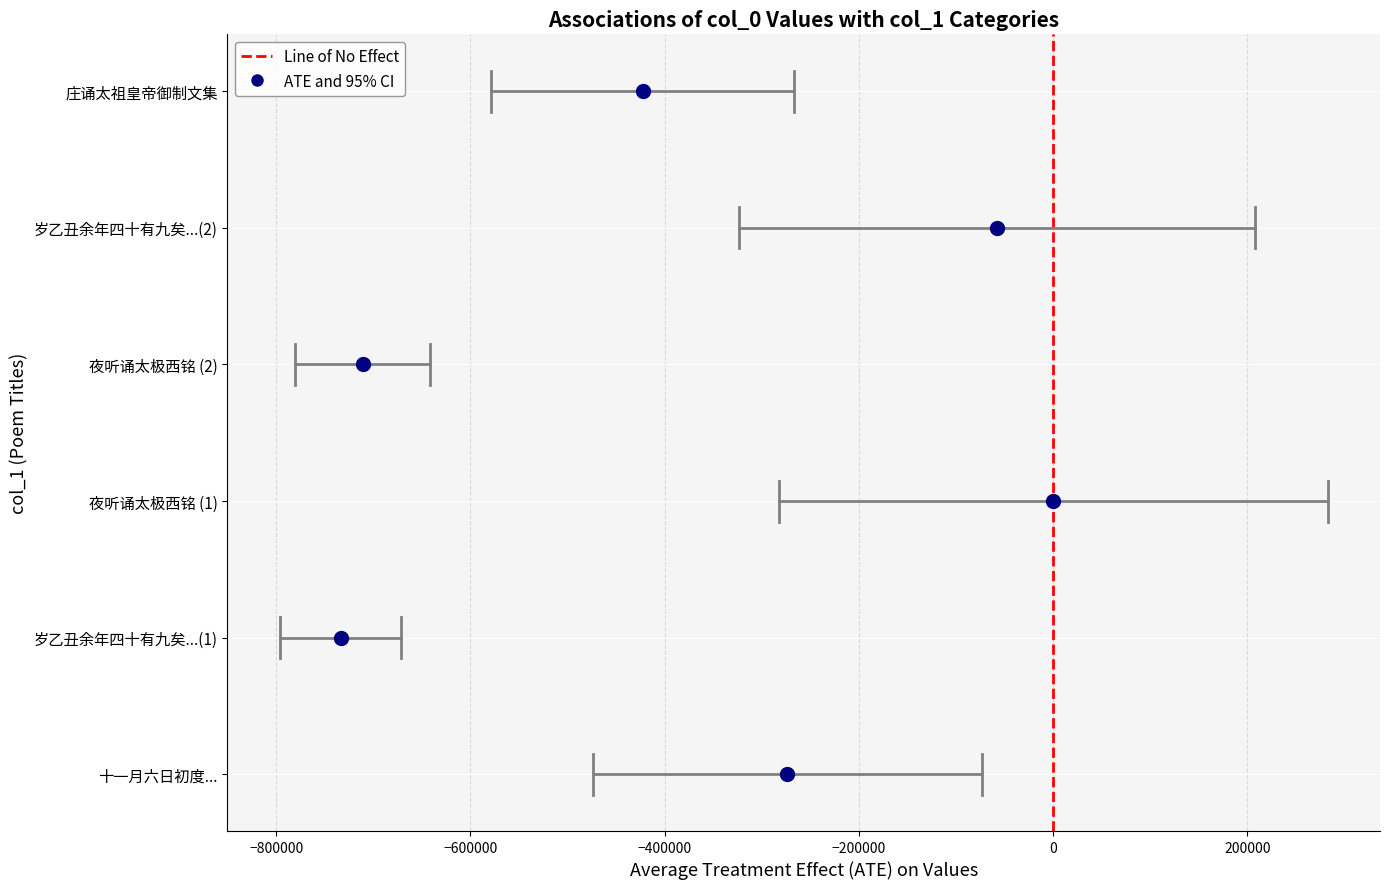

Between −1000000 and −800000, which is larger?

−800000